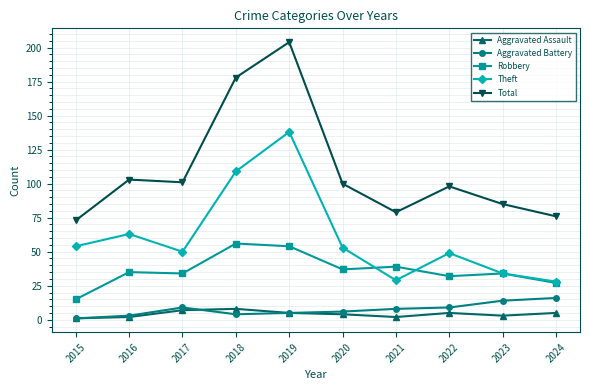

What is the difference between the Aggravated Battery values at 2022 and 2021?

1